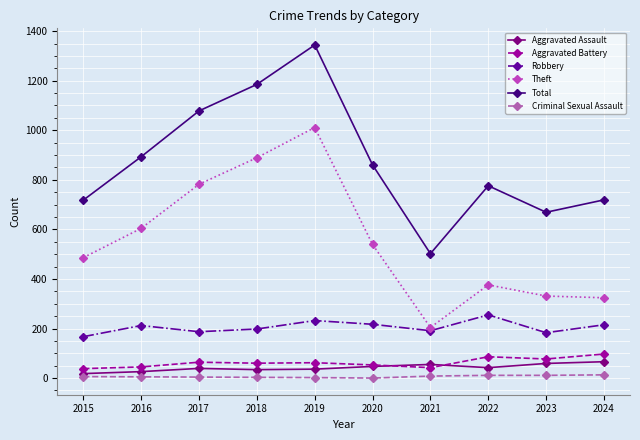

True or false: Criminal Sexual Assault and Theft intersect in this chart.

False